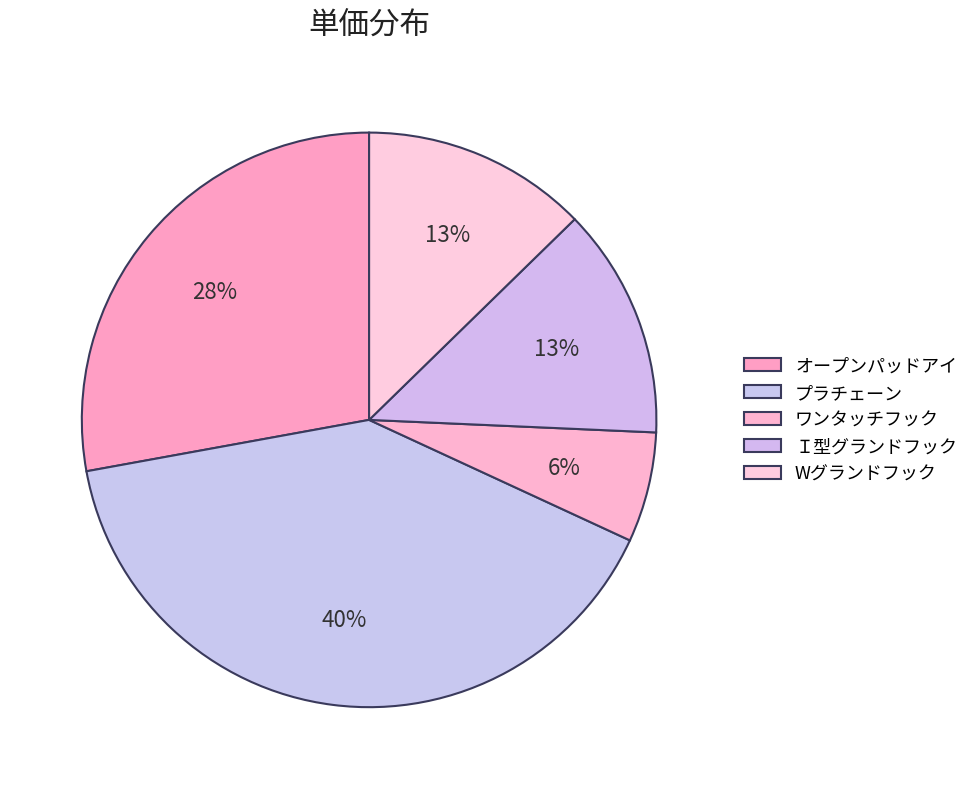

Count the number of slices in the pie.

5